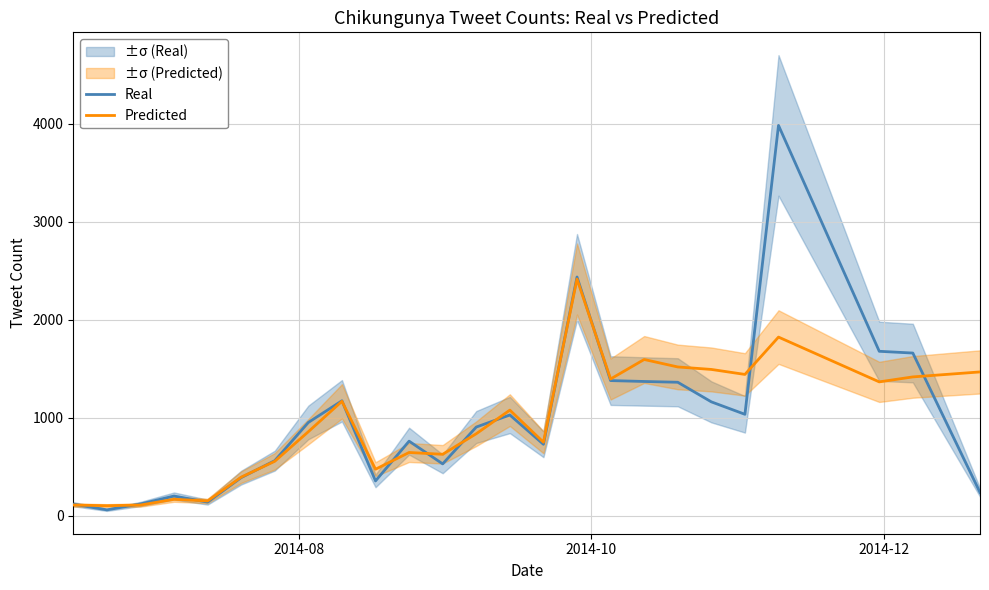

What is the maximum value for Real?

3984.0